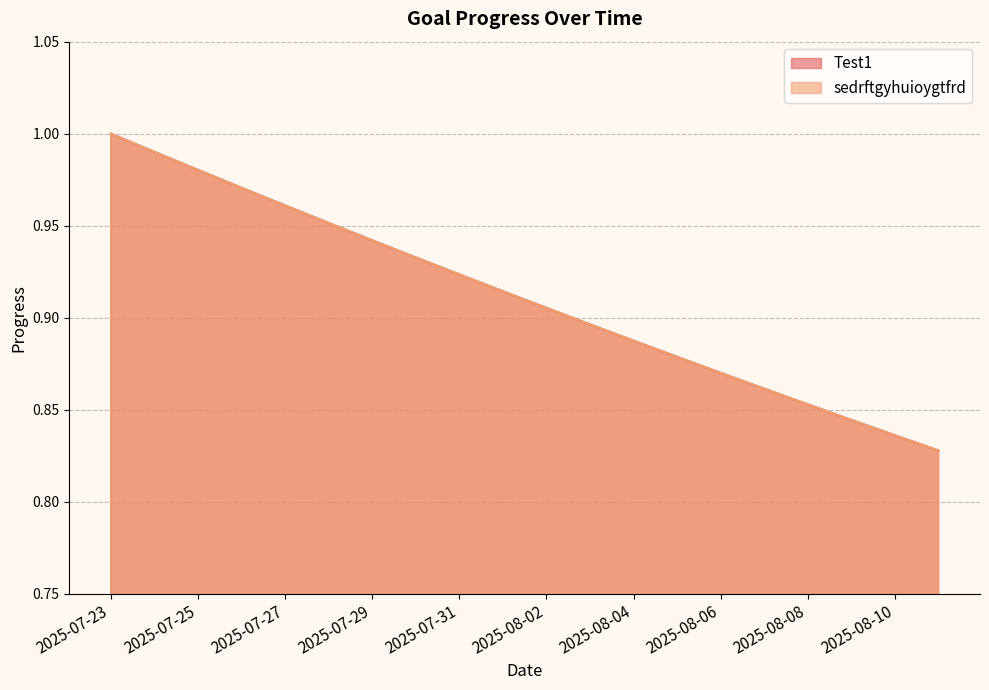

Which series has the largest range (max minus min)?

Test1